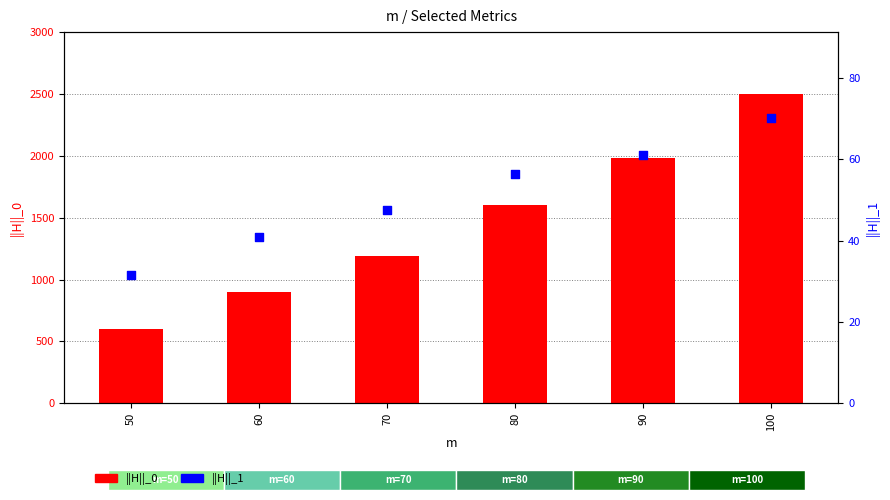

What are all the series names shown in the legend?

||H||_0, ||H||_1